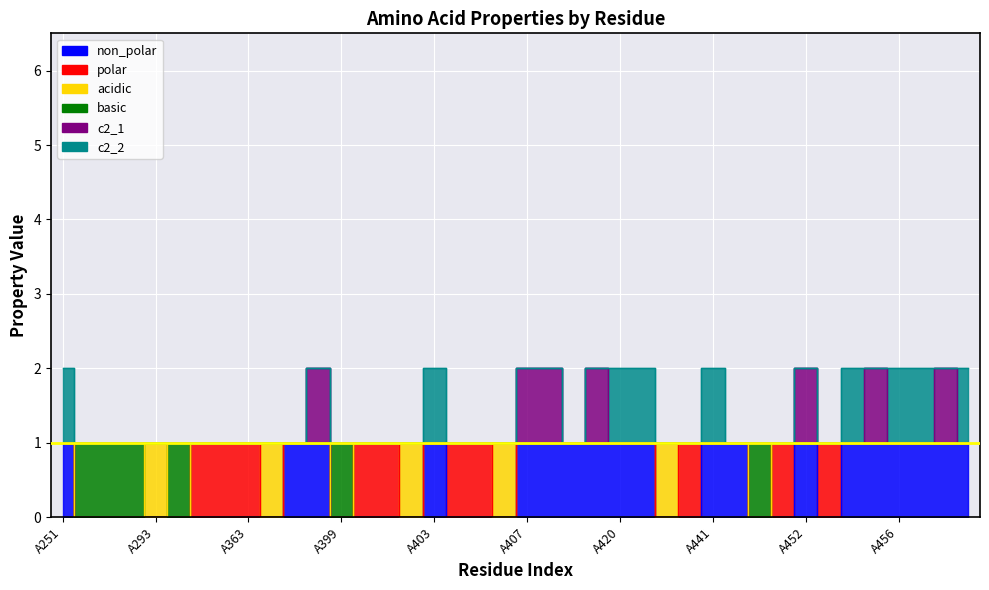

Which series has the largest total across all categories?

c2_1